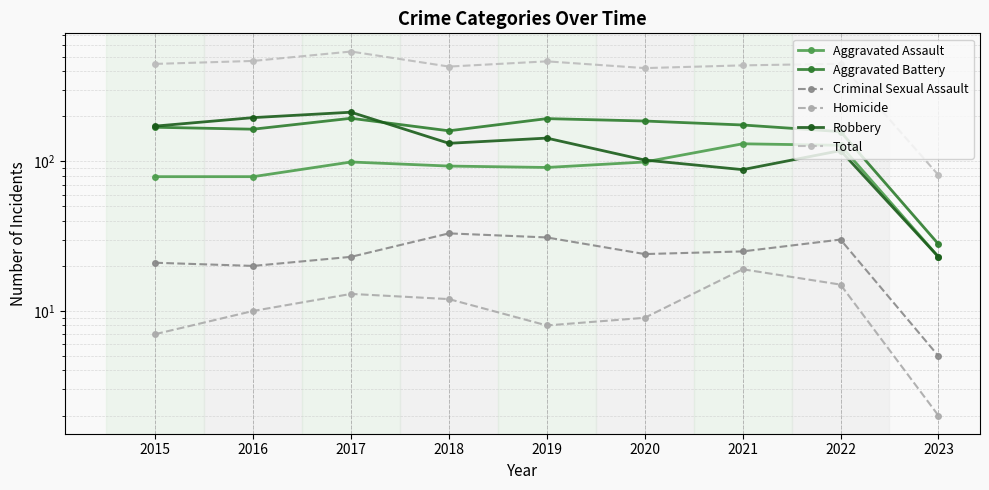

What is the value of the Criminal Sexual Assault point at the 6th from the left?

24